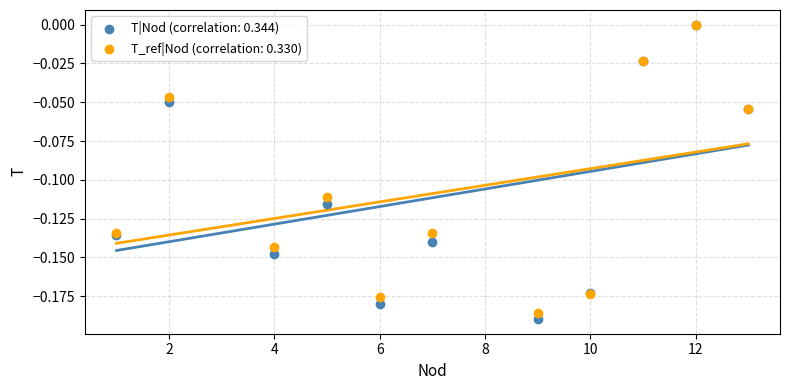

What are all the series names shown in the legend?

T|Nod (correlation: 0.344), T_ref|Nod (correlation: 0.330)